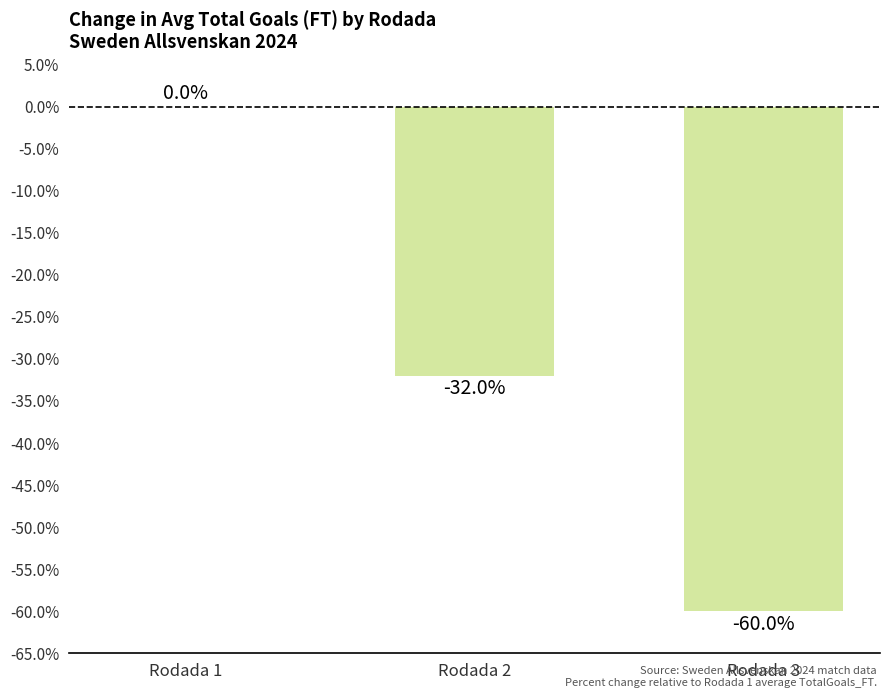

Reading left to right, list all the values displayed in this chart.

0	-32	-60